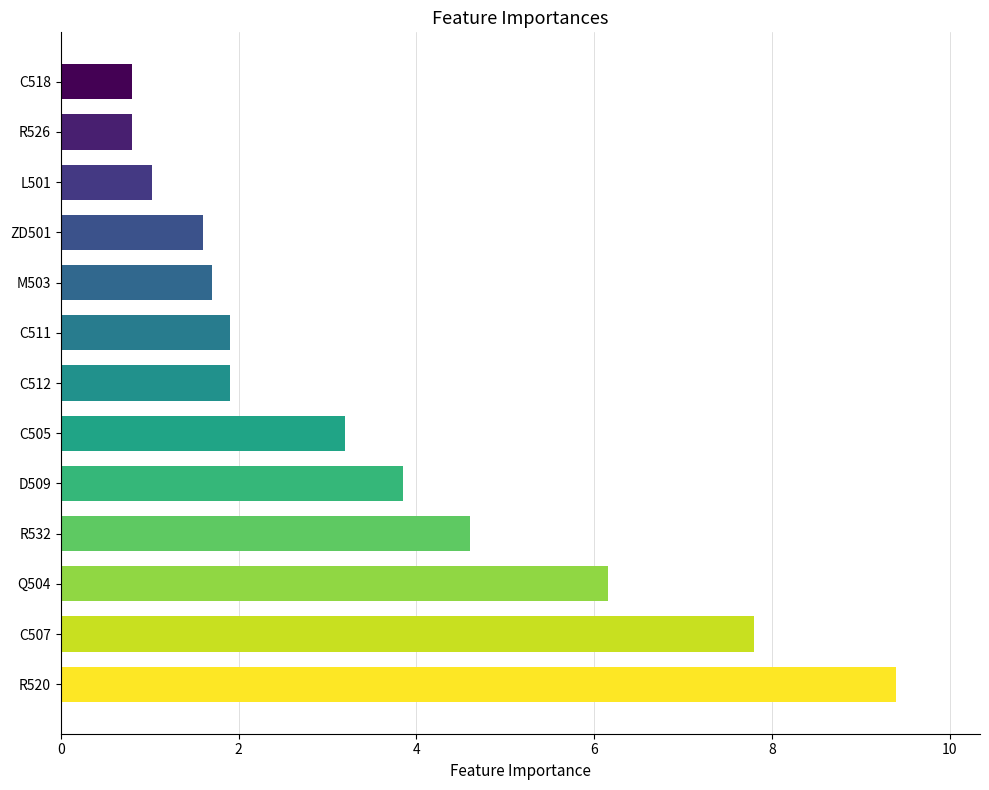

What is the greatest value displayed?

9.4